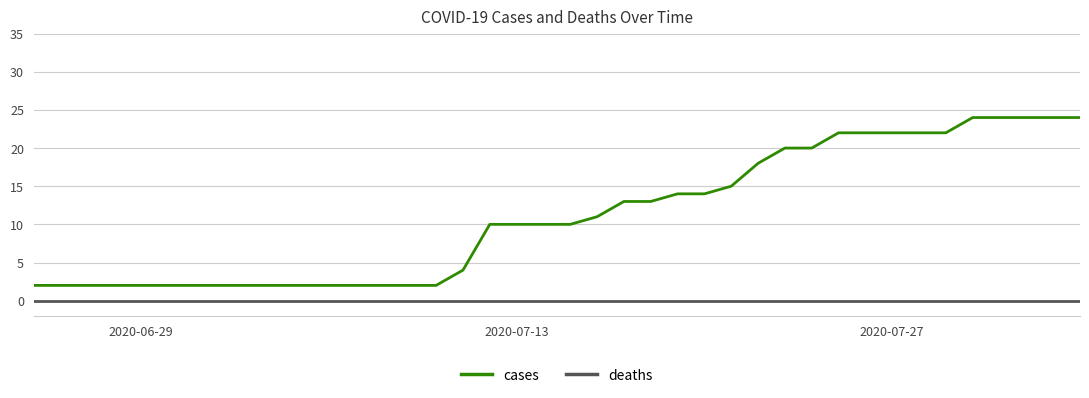

Reading right to left, transcribe all the data shown in this chart.

cases: 24	24	24	24	24	22	22	22	22	22	20	20	18	15	14	14	13	13	11	10	10	10	10	4	2	2	2	2	2	2	2	2	2	2	2	2	2	2	2	2
deaths: 0	0	0	0	0	0	0	0	0	0	0	0	0	0	0	0	0	0	0	0	0	0	0	0	0	0	0	0	0	0	0	0	0	0	0	0	0	0	0	0